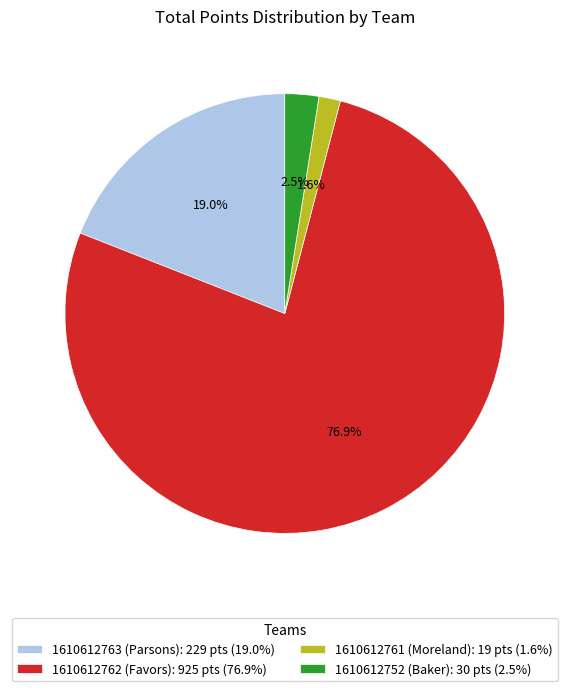

How many segments does this pie chart have?

4